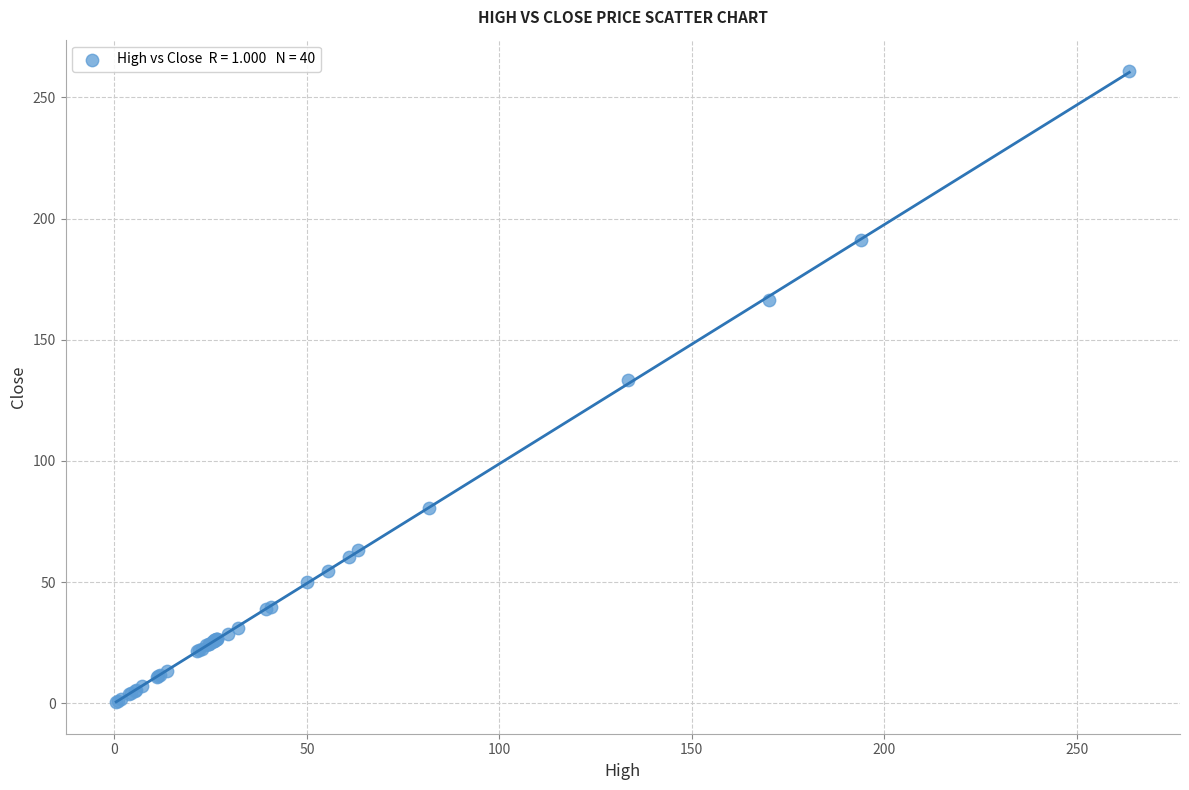

What Y value in the scatter plot is closest to 130?

133.3